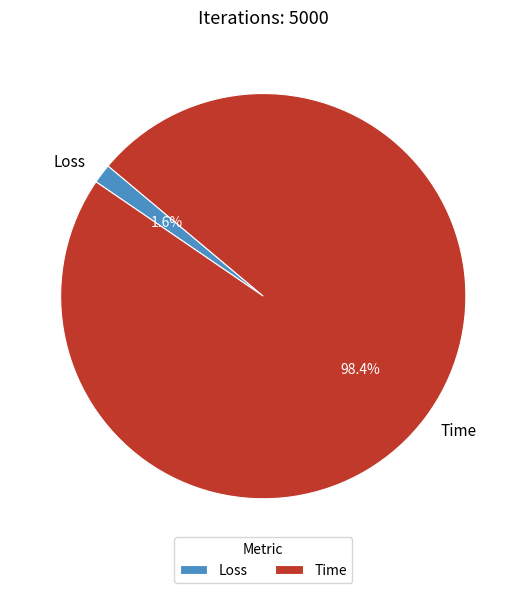

Between Loss and Time, which is larger?

Time